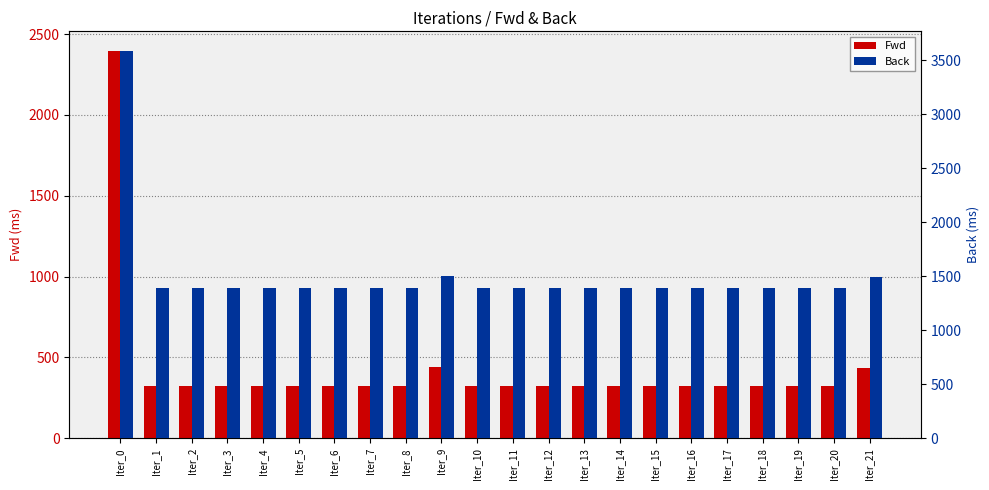

List the labels in order of Fwd value, smallest first.

Iter_5, Iter_14, Iter_15, Iter_8, Iter_13, Iter_4, Iter_17, Iter_3, Iter_10, Iter_19, Iter_12, Iter_18, Iter_7, Iter_2, Iter_16, Iter_11, Iter_6, Iter_1, Iter_20, Iter_21, Iter_9, Iter_0